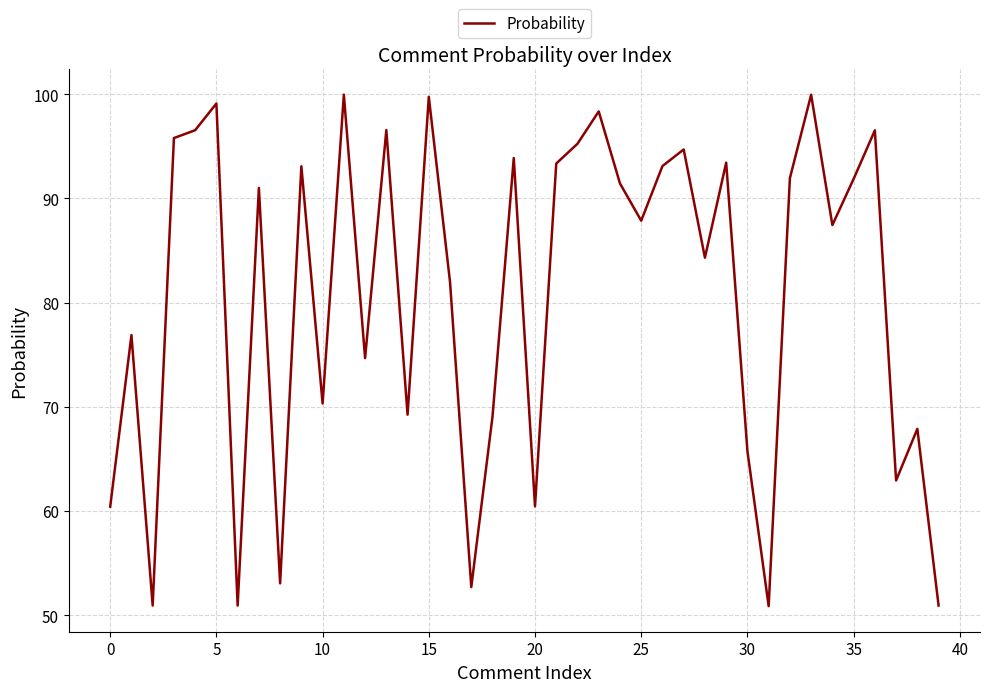

What is the greatest value displayed?

100.0